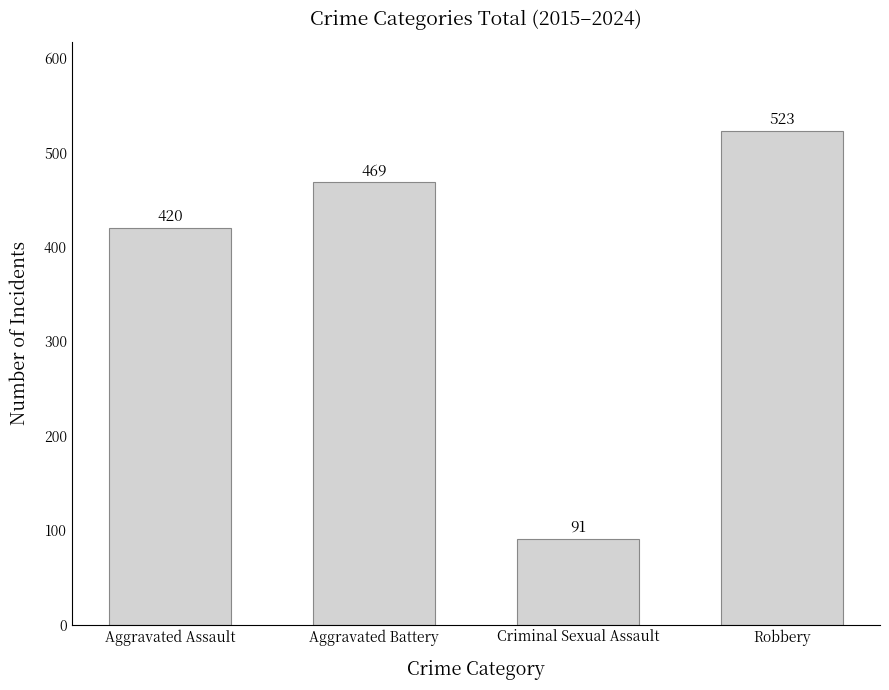

Count the values in the range 420 to 523.

3